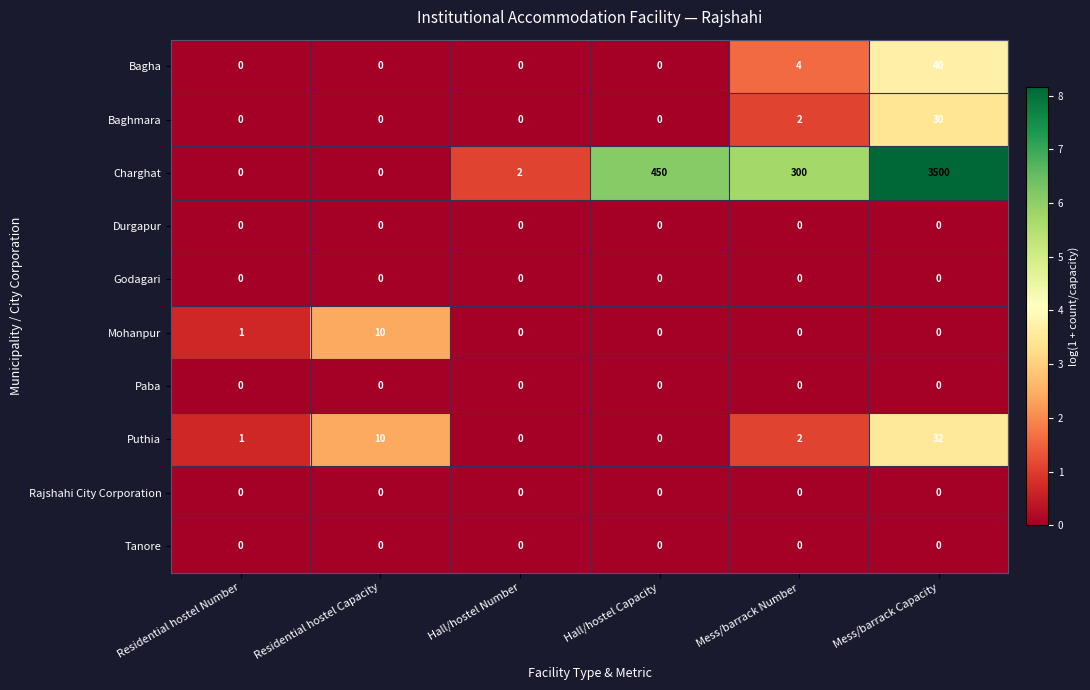

What is the total value across all series at Hall/hostel Capacity?

450